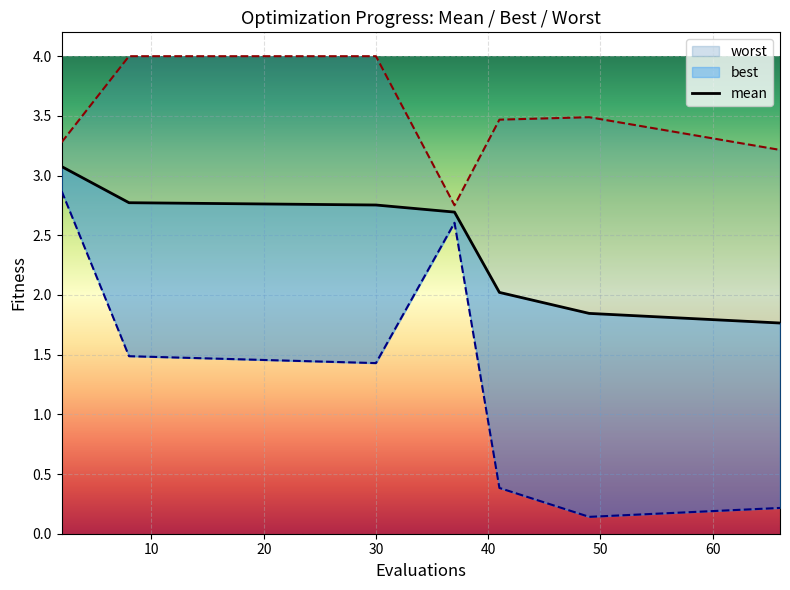

List the series in order of their overall mean, lowest first.

best, mean, worst